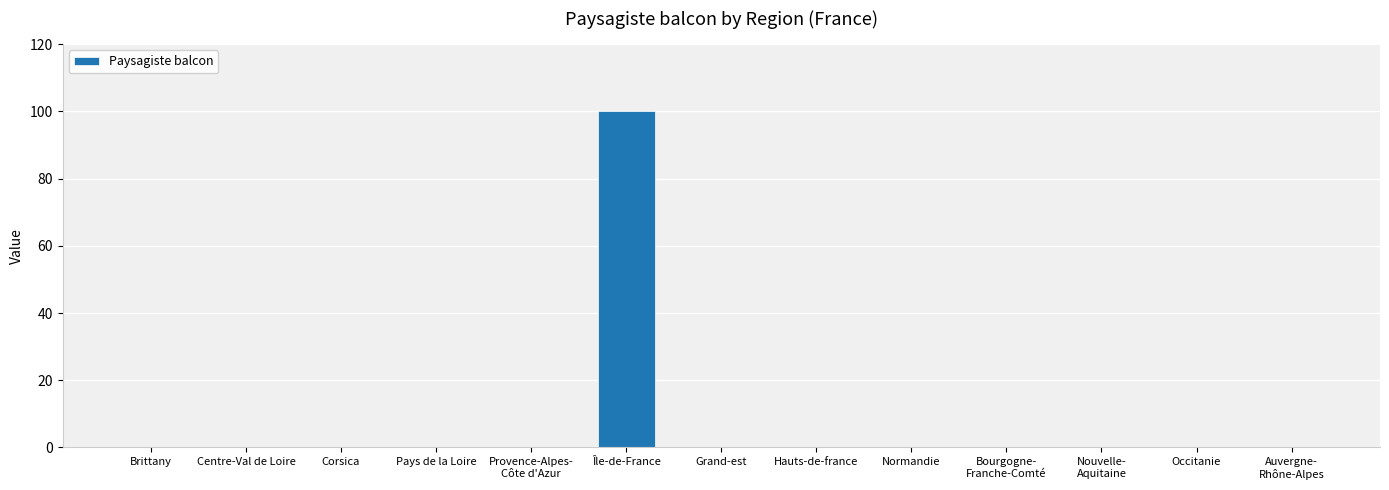

True or false: the data shows 152 at Île-de-France.

False